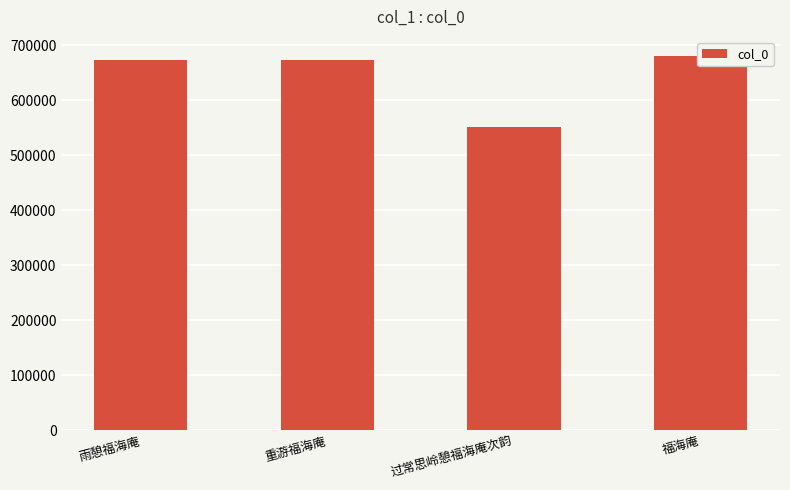

Is it true that the value at 过常思岭憩福海庵次韵 is 551091?

True